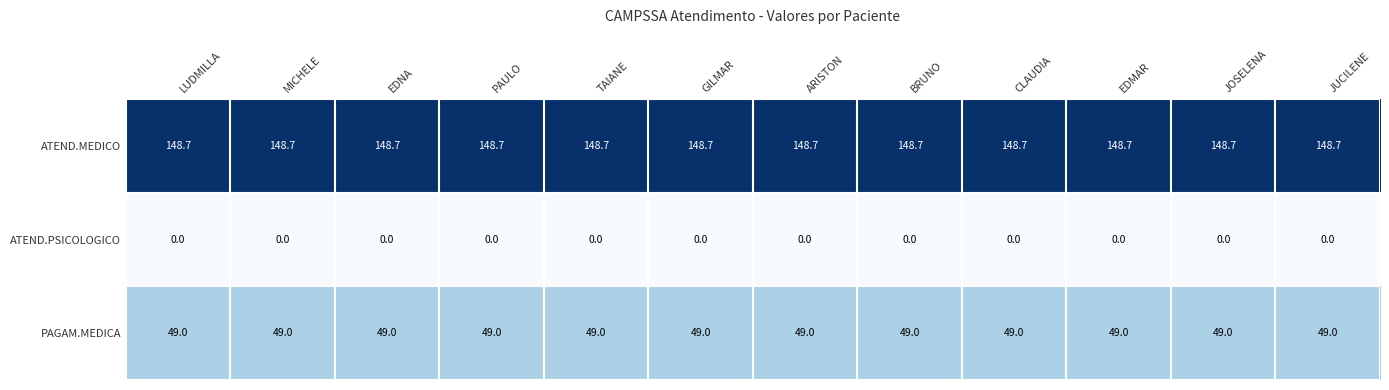

At how many categories does at least one series exceed 120?

12